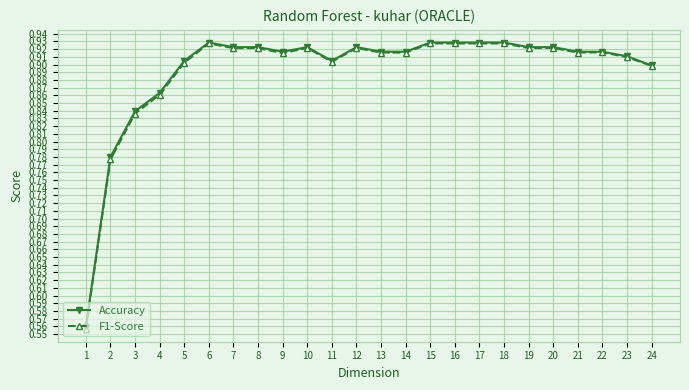

What is the total value across all series at 21?

1.8